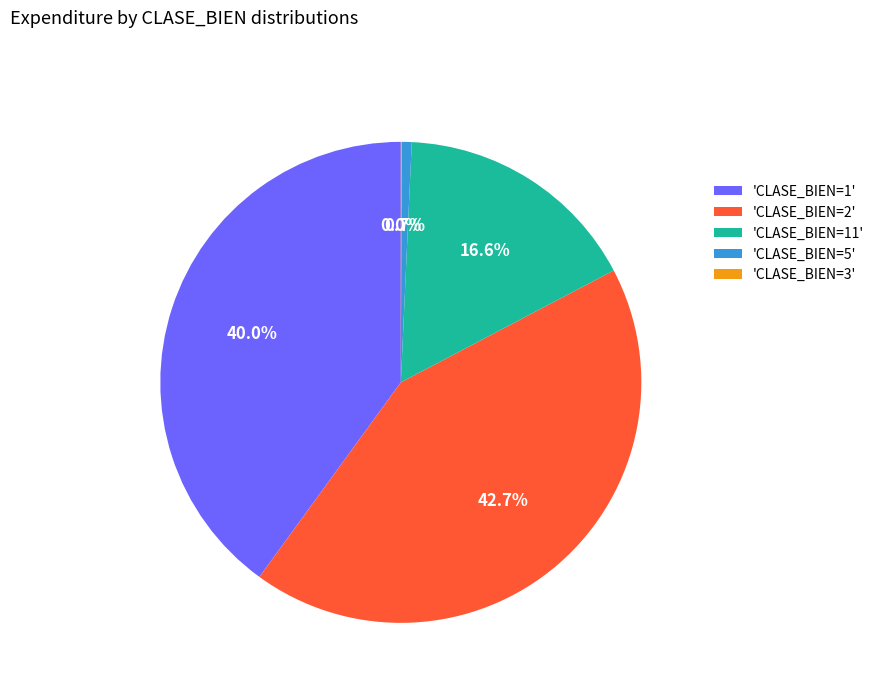

Which has a higher value, 'CLASE_BIEN=5' or 'CLASE_BIEN=1'?

'CLASE_BIEN=1'